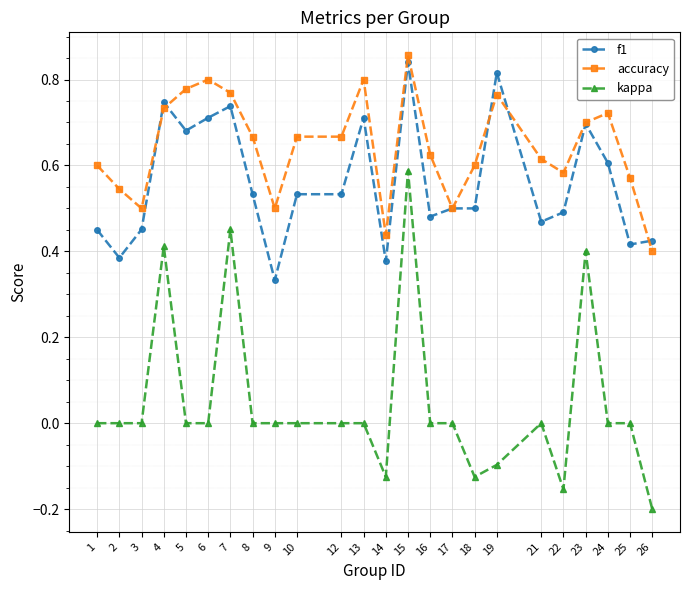

At which category does the chart reach its peak across all series?

15